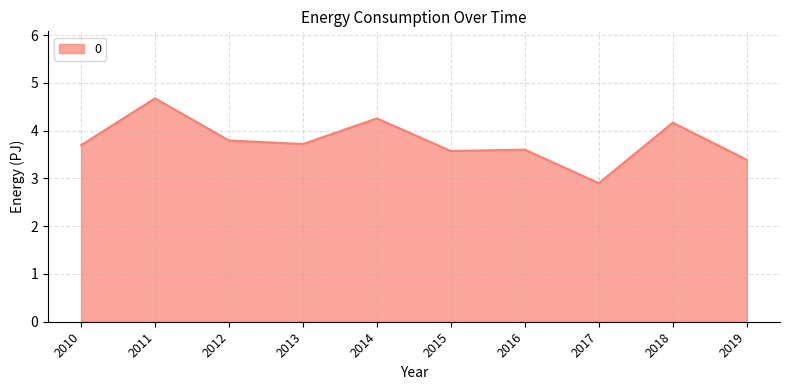

True or false: the data shows 7.4 at 2018.

False